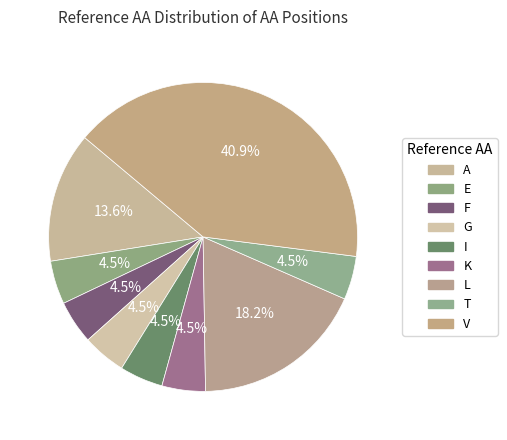

Combined, what portion of the pie is F and E?

9.1%